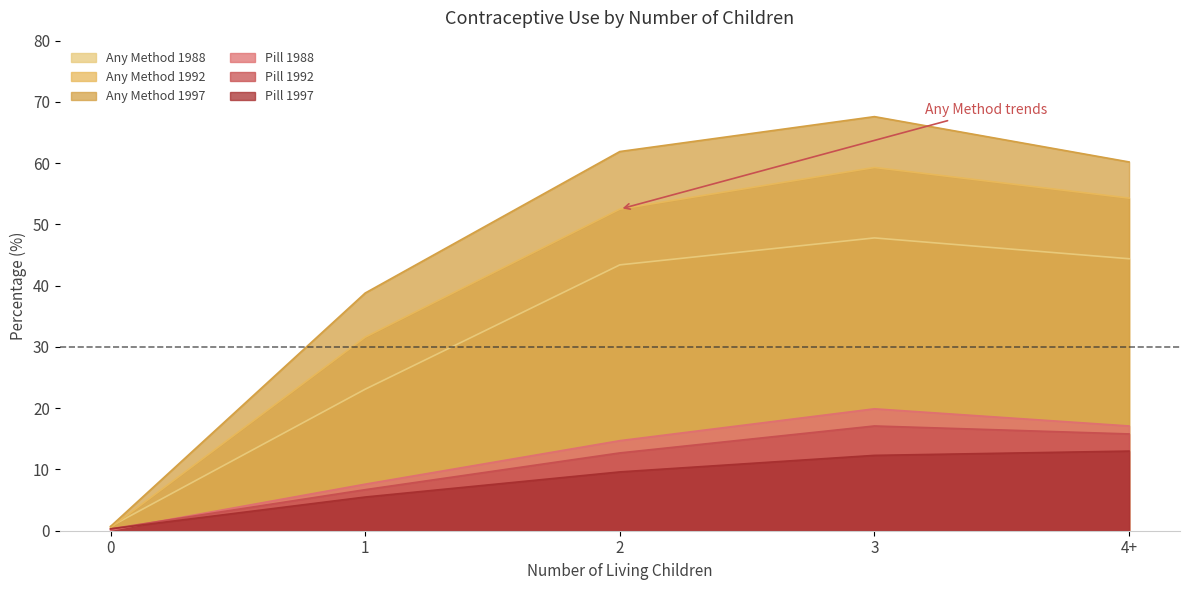

In Any Method 1997, how many points are higher than both neighbors (excluding endpoints)?

1